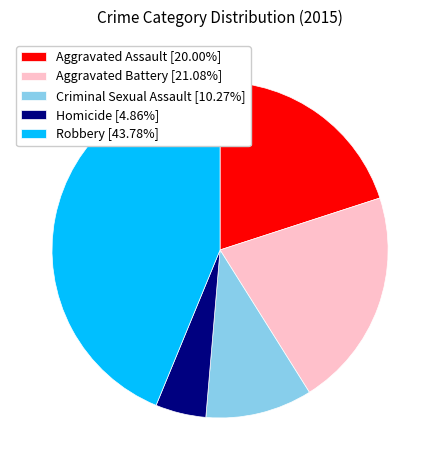

What is the ratio of the value at Criminal Sexual Assault [10.27%] to the value at Aggravated Assault [20.00%]?

0.5